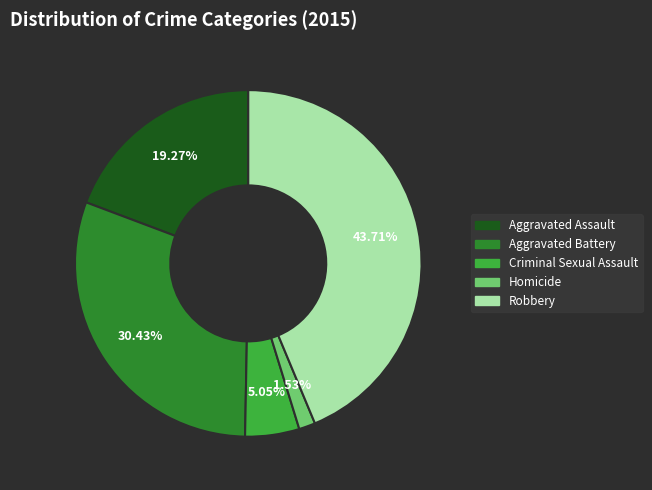

The Aggravated Assault slice represents 11% of the pie. True or false?

False